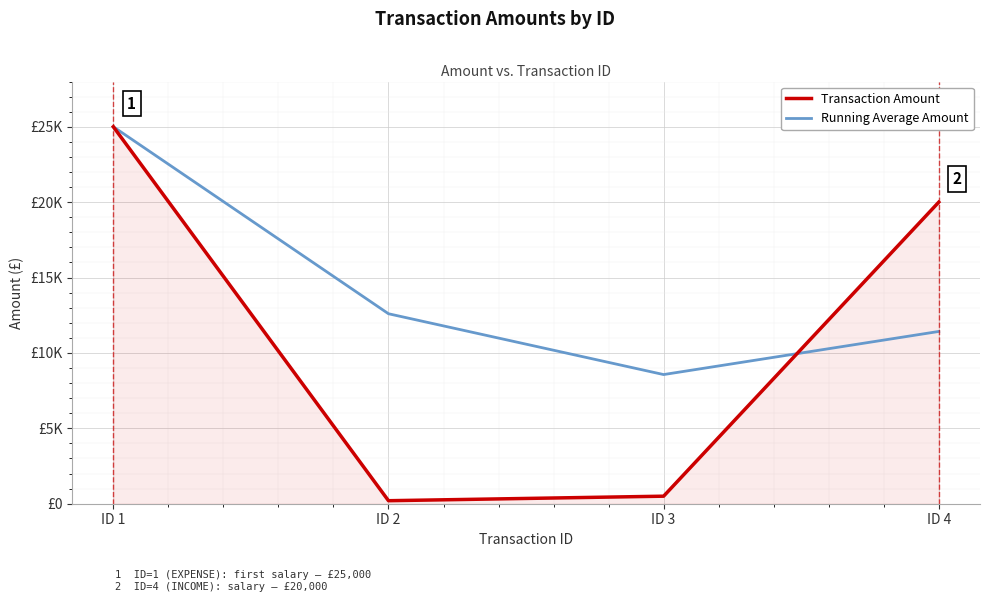

What is the average value of the Running Average Amount series?

14397.9